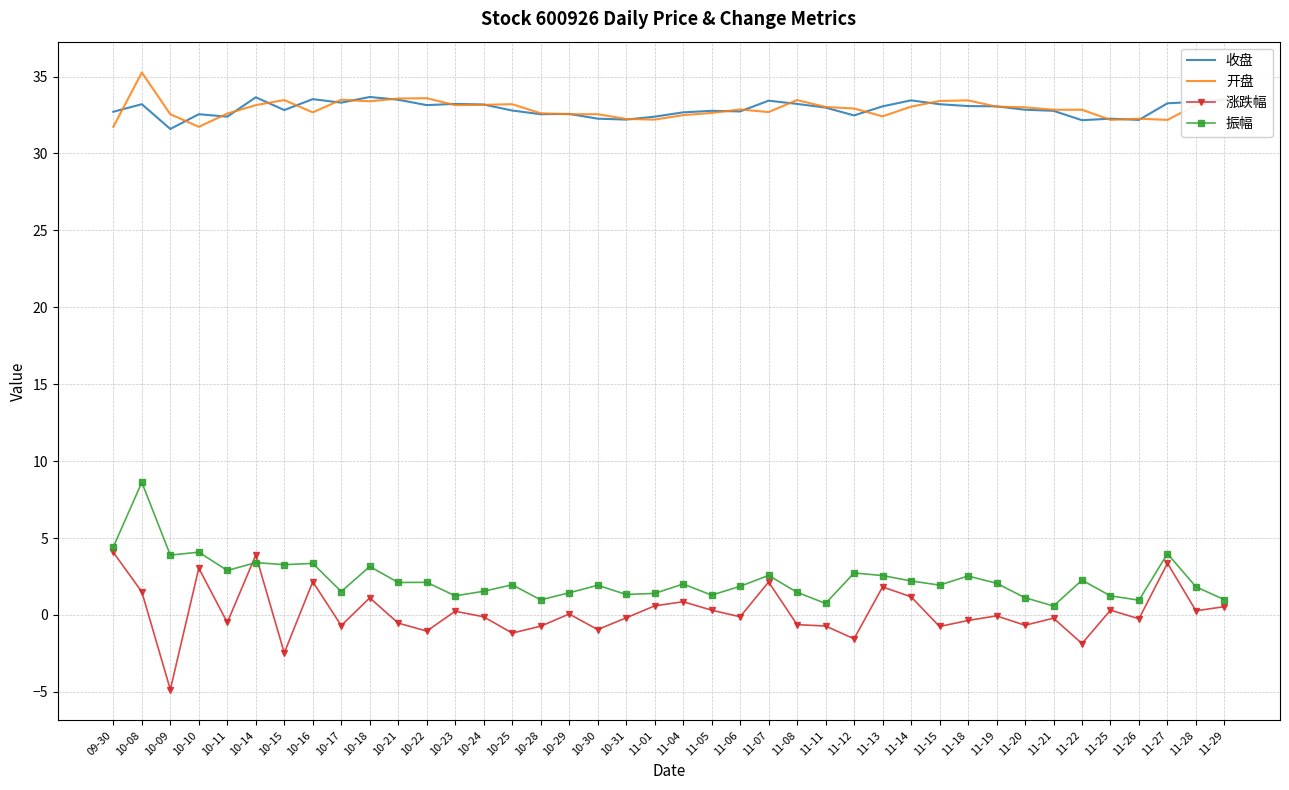

At which category is the sum across all series the highest?

10-08